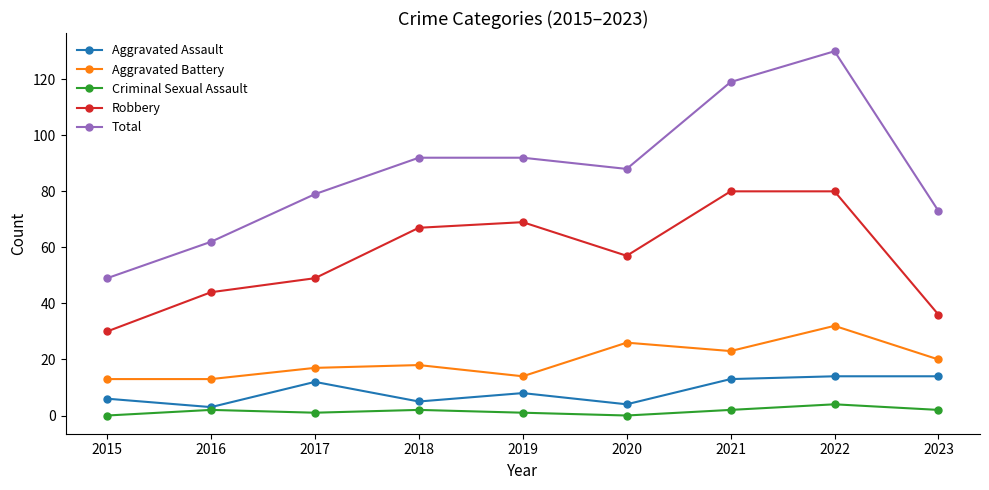

What is the sum of all Aggravated Battery values?

176